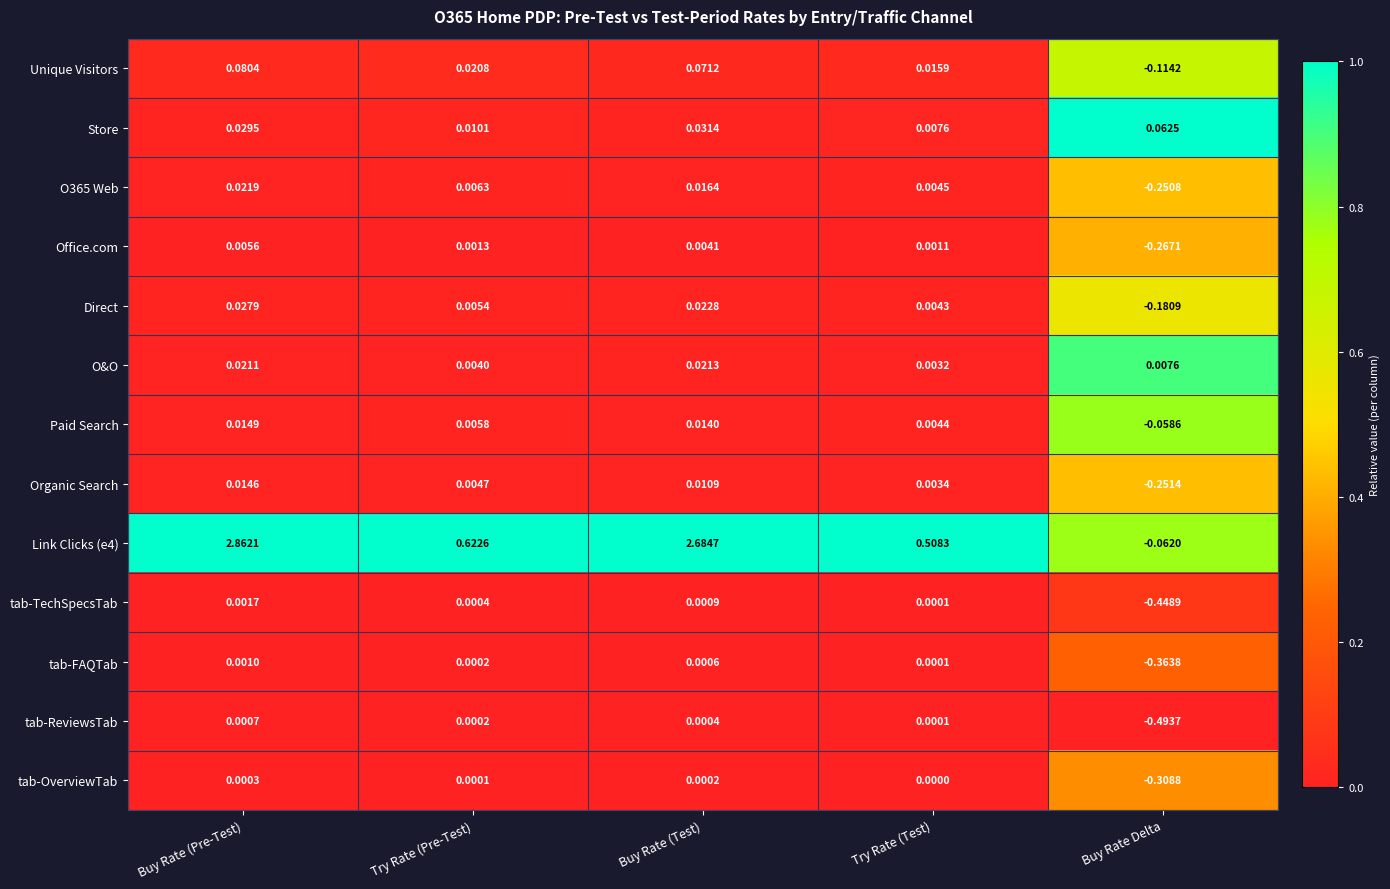

At which category is the sum across all series the highest?

Buy Rate (Pre-Test)